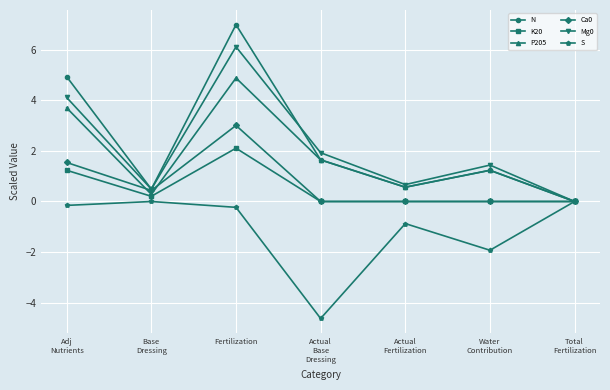

At which category does K20 reach its first local peak?

Fertilization